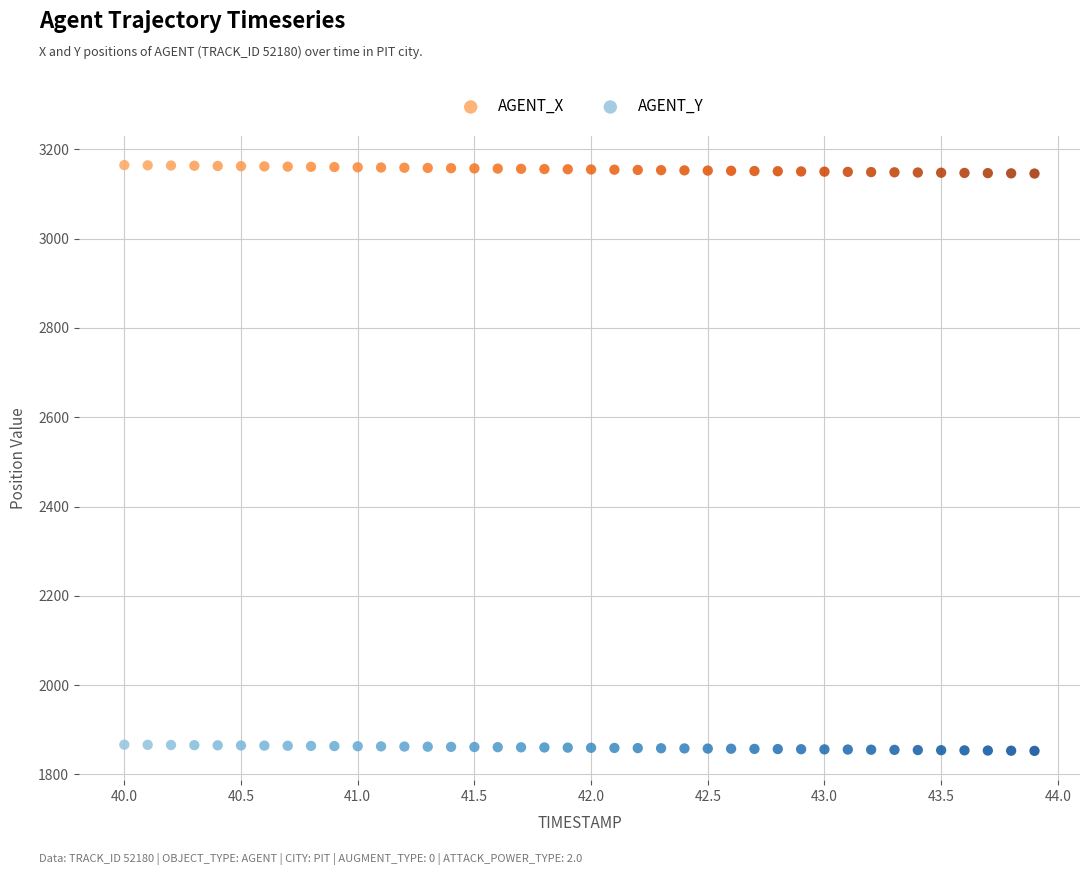

Across all data points, what is the range of X values (max minus min)?

3.9